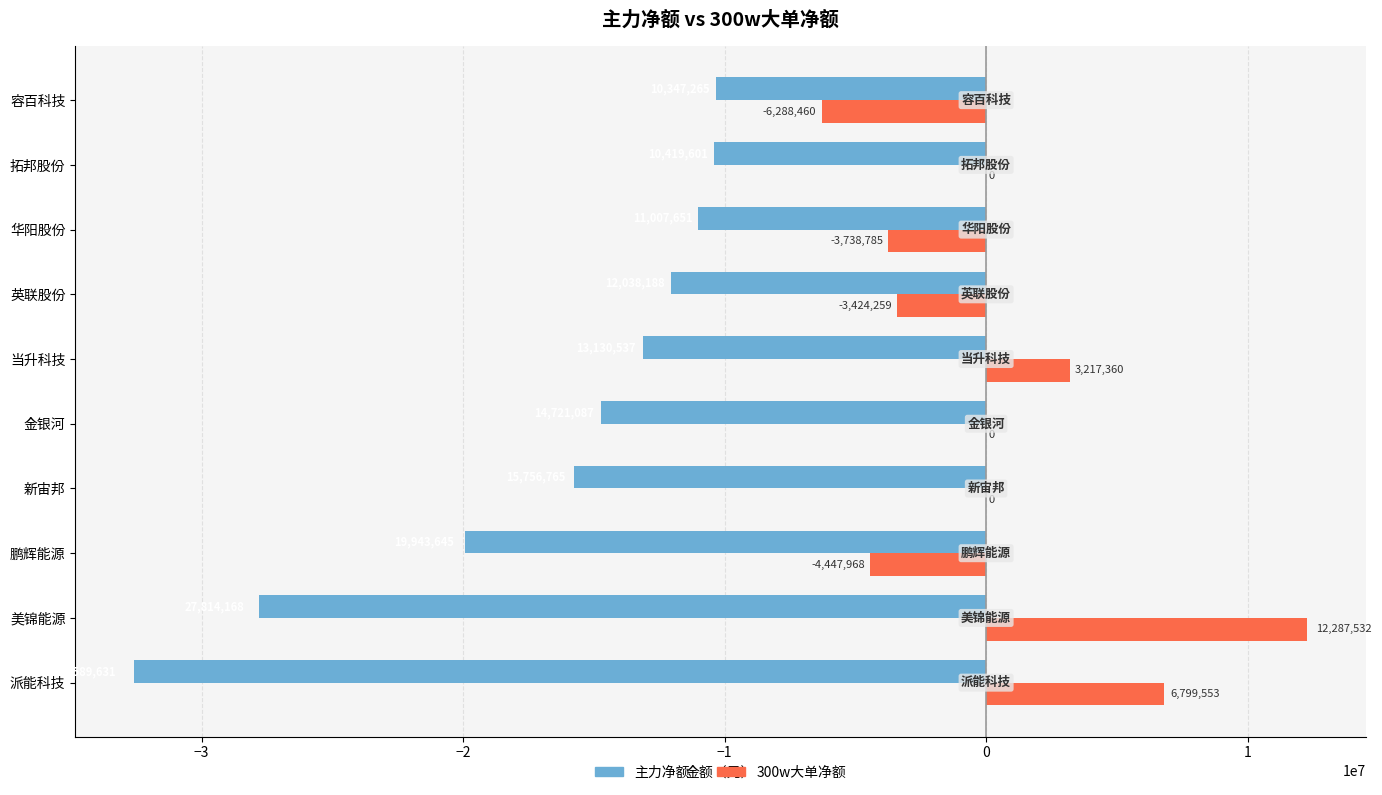

What is the sum of all 主力净额 values?

-167768538